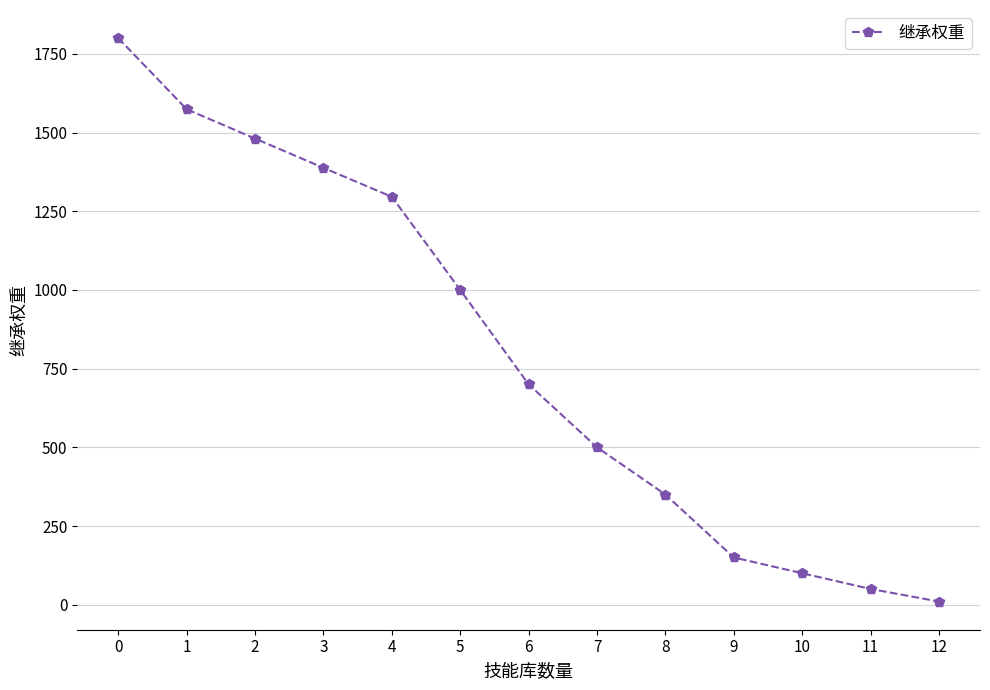

What is the ratio of the value at 2 to the value at 4?

1.1